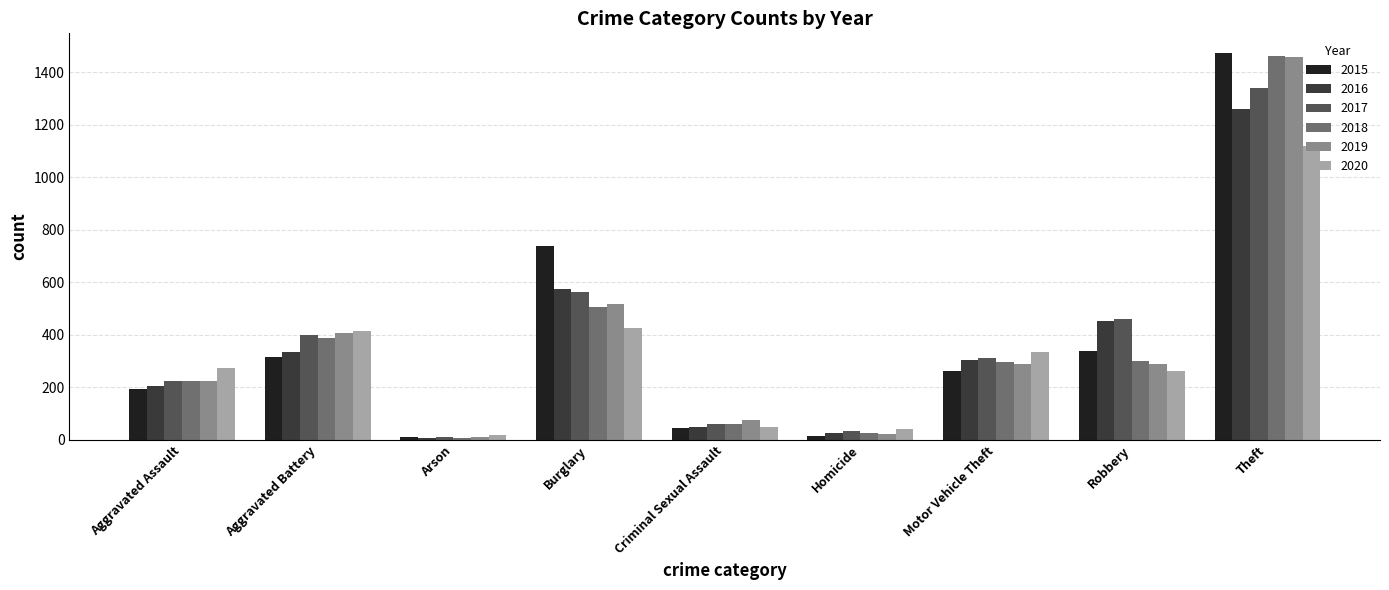

Which series has the widest spread of values?

2015